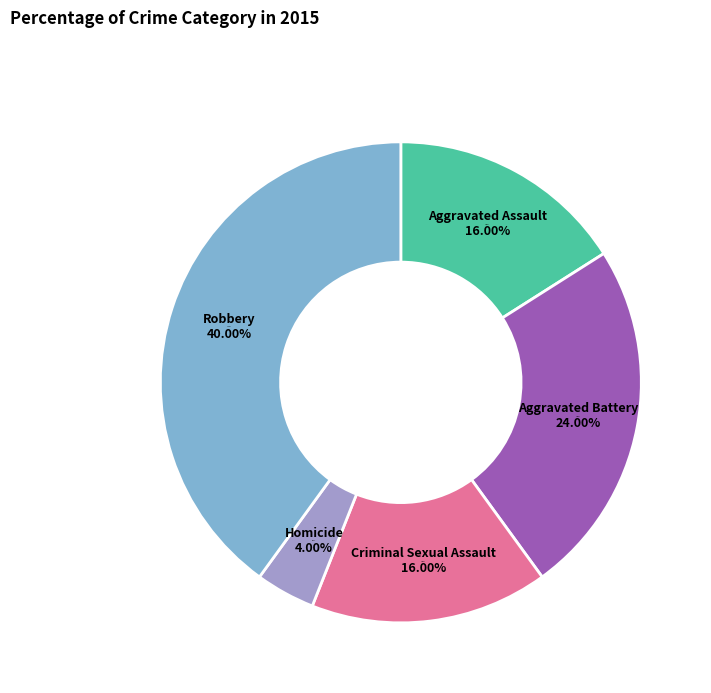

Rank the categories by value from lowest to highest.

Homicide, Aggravated Assault, Criminal Sexual Assault, Aggravated Battery, Robbery